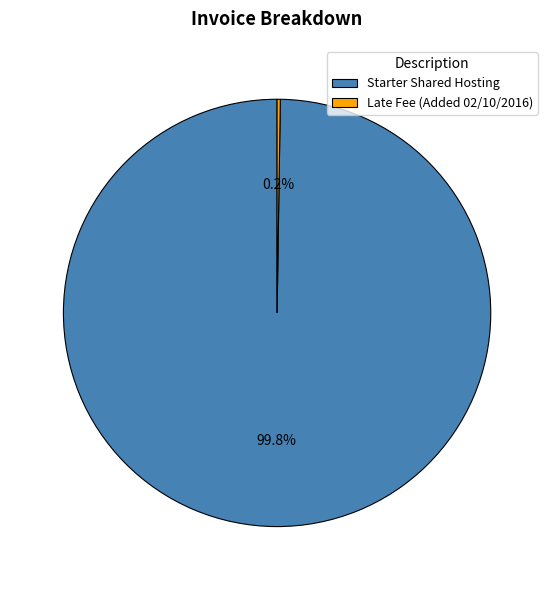

The Starter Shared Hosting slice represents 100% of the pie. True or false?

True